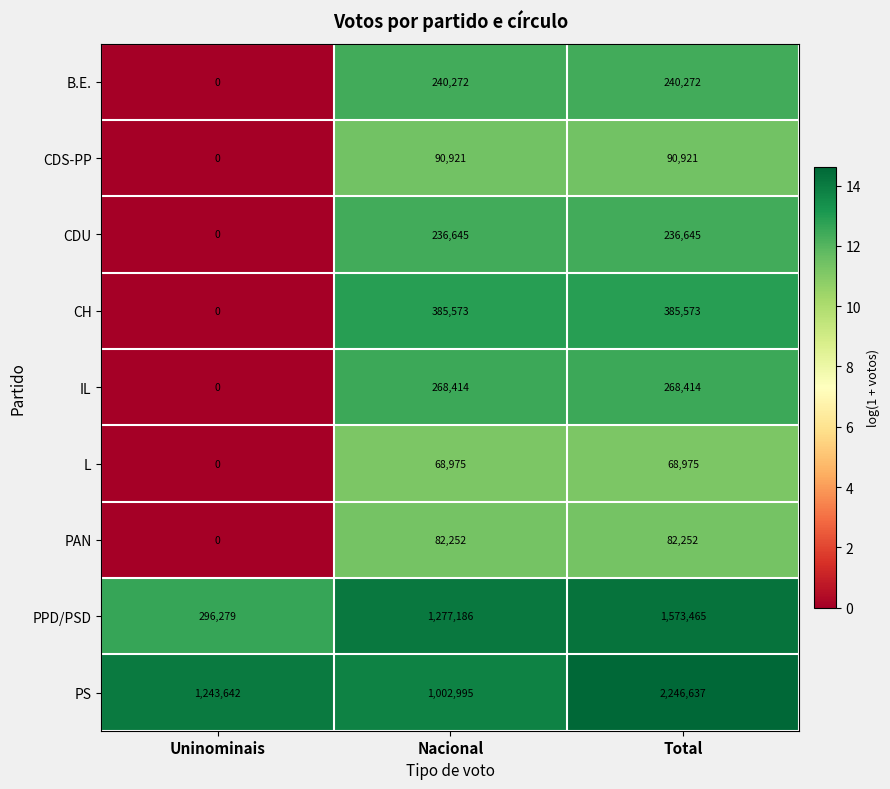

Which series changed the most between Uninominais and Total?

PPD/PSD